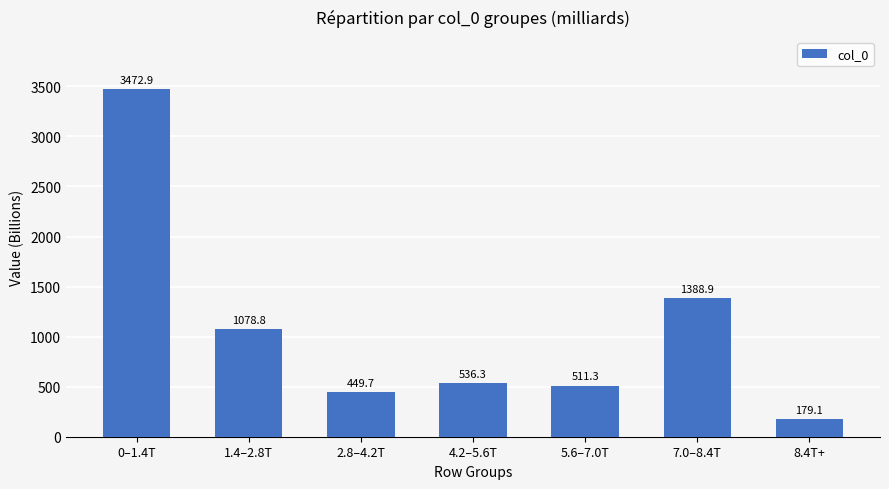

What position from the right is 5.6–7.0T?

3